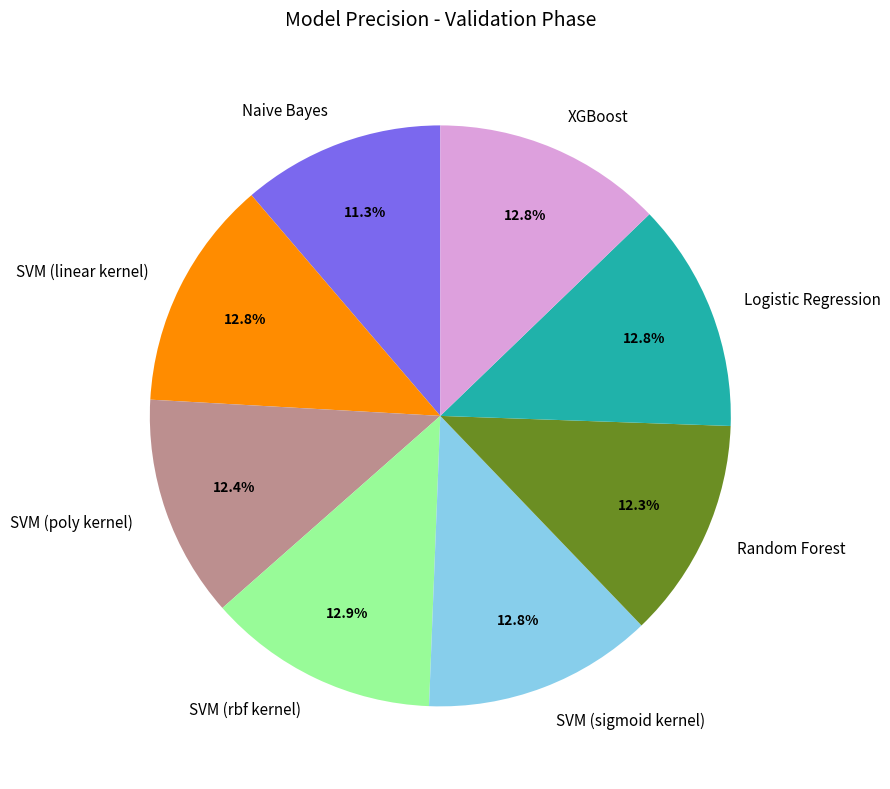

To the nearest percent, what portion does Random Forest represent?

12%